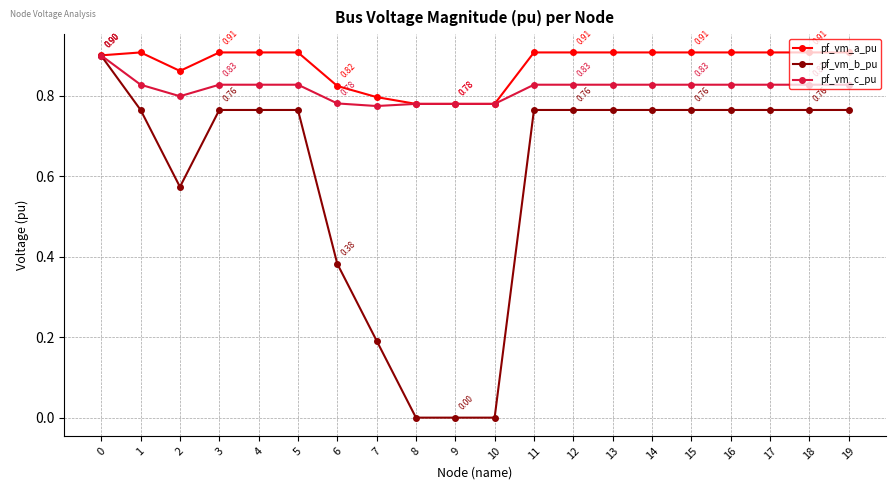

Which series has the largest range (max minus min)?

pf_vm_b_pu